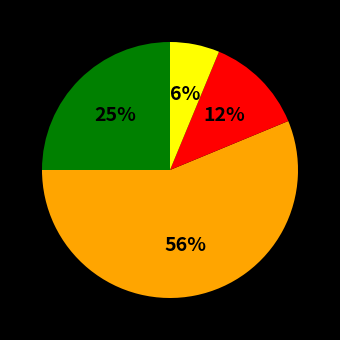

To the nearest percent, what is the average slice percentage?

25%